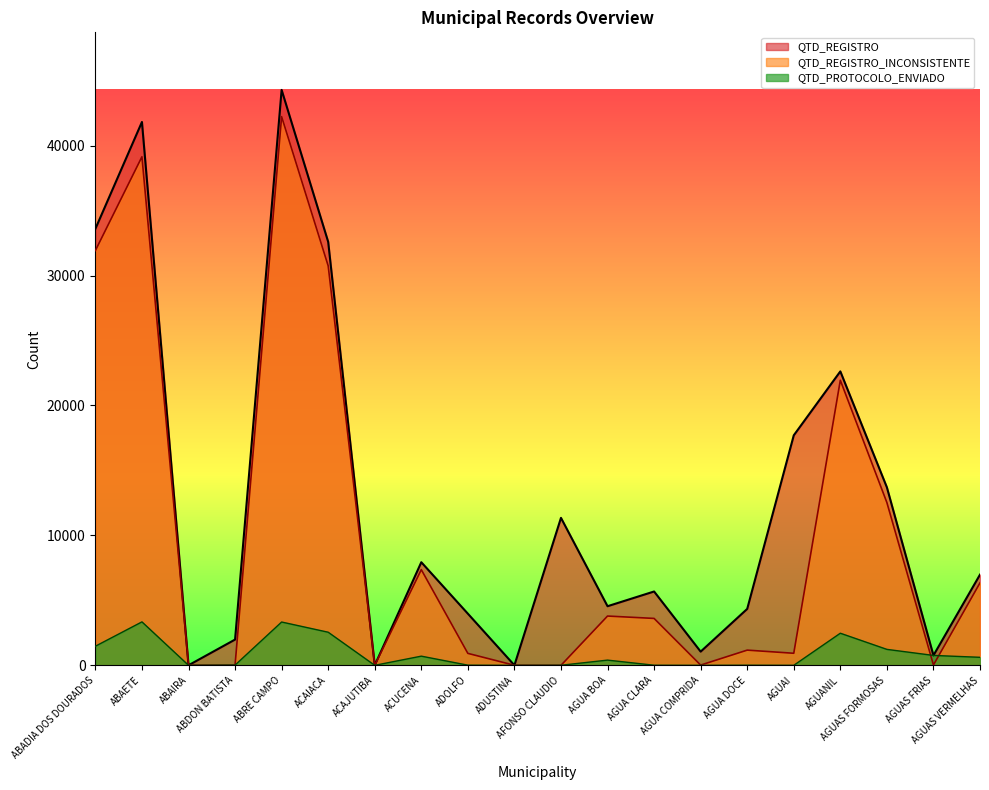

How many lines are shown in the chart?

3